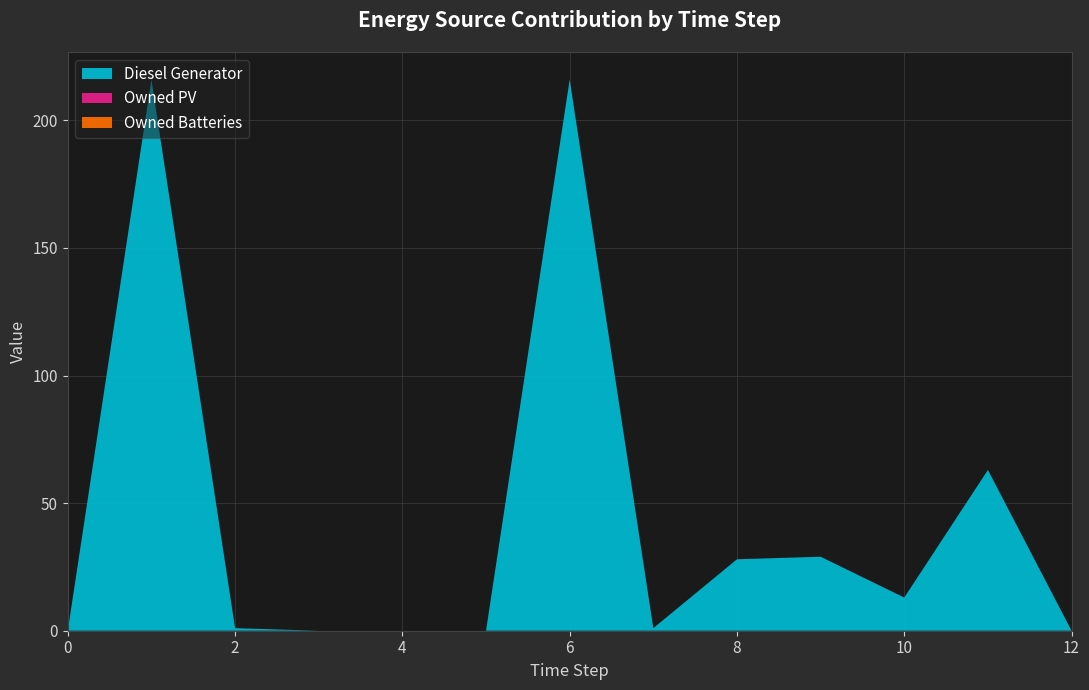

Reading left to right, what are all the values shown in this chart?

Diesel Generator: 0	216	1	0	0	0	216	1	28	29	13	63	0
Owned PV: 0	0	0	0	0	0	0	0	0	0	0	0	0
Owned Batteries: 0	0	0	0	0	0	0	0	0	0	0	0	0